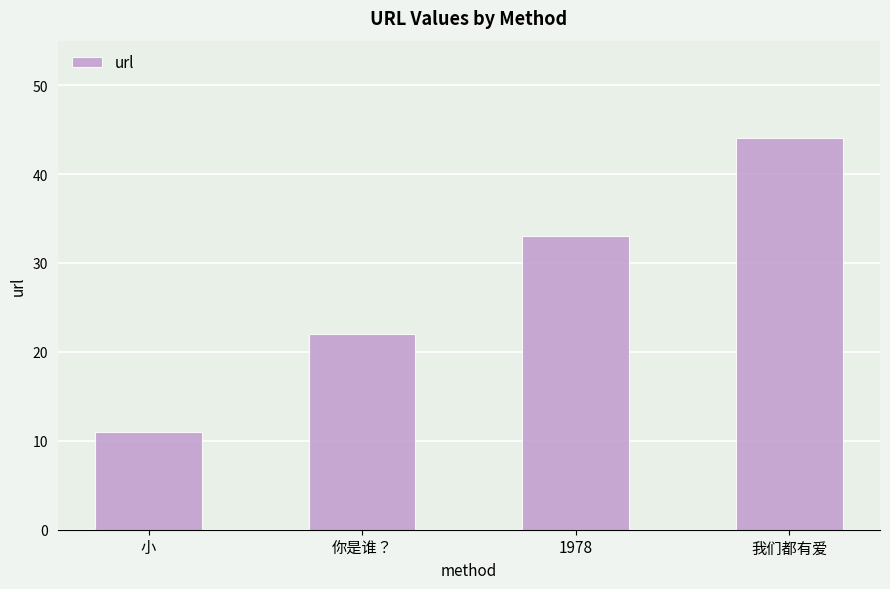

Reading right to left, list all the values displayed in this chart.

44	33	22	11